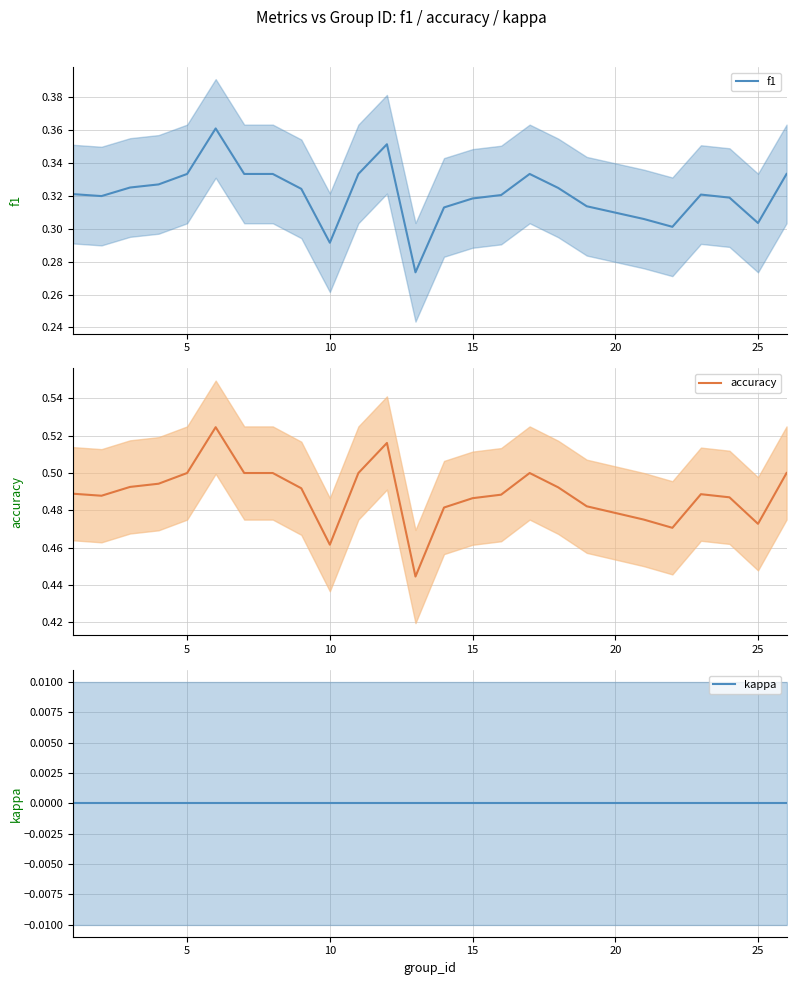

What is the difference between the maximum and minimum values in the f1 series?

0.1